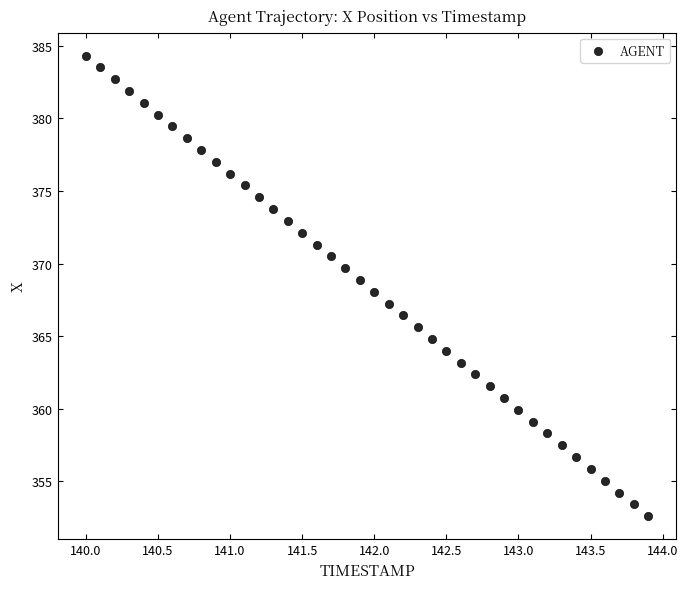

What is the range of Y values (max minus min)?

31.7